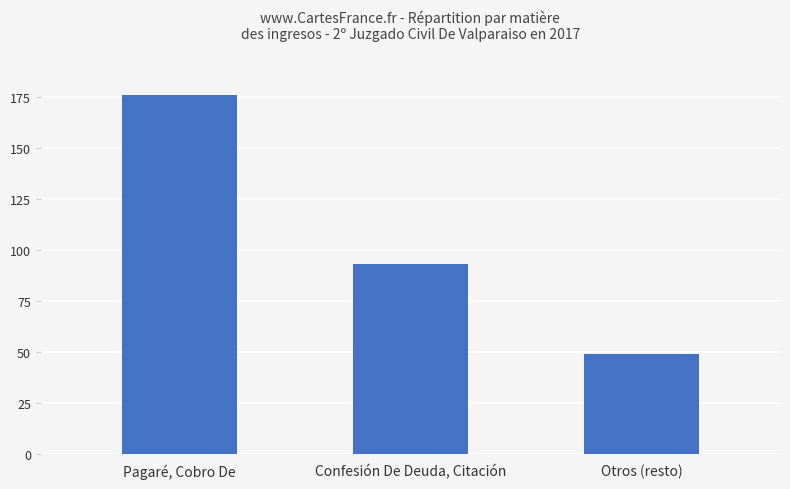

How many categories are shown in the chart?

3